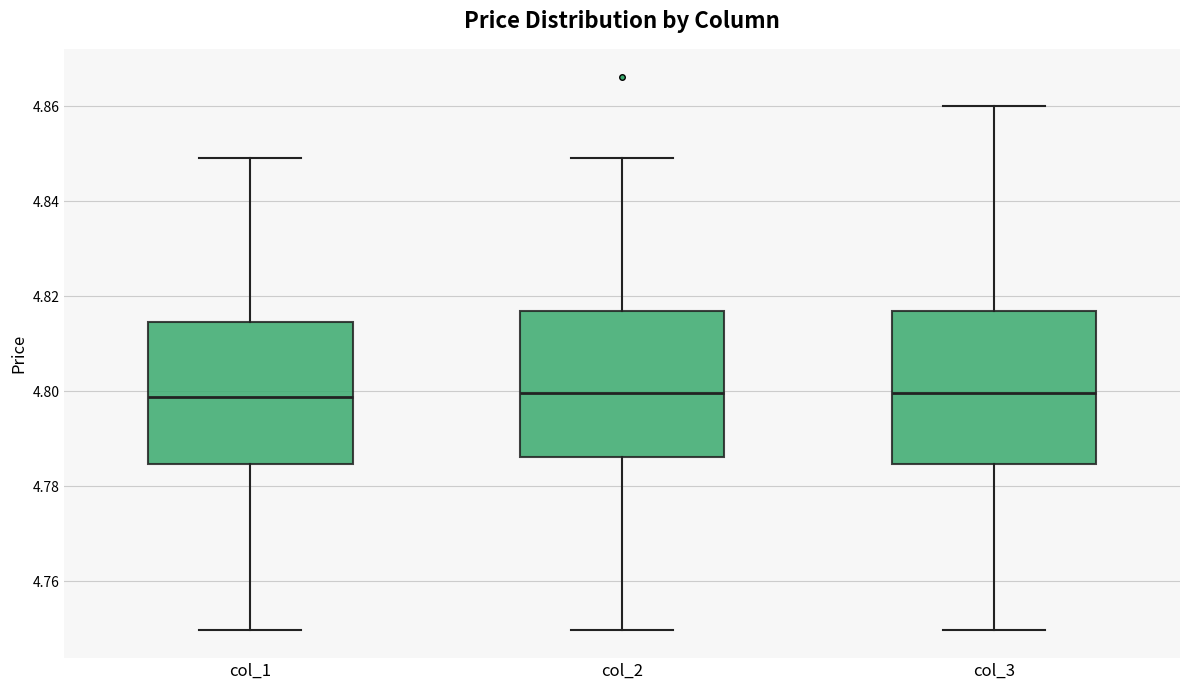

Reading left to right, read every box against the y-axis: the position of its median line, the range the box covers, and the ends of its whiskers. The values are not printed on the chart, so give them approximately, as read against the axis.

col_1: median 4.798, box 4.784 to 4.814, whiskers 4.750 to 4.850
col_2: median 4.800, box 4.786 to 4.816, whiskers 4.750 to 4.850
col_3: median 4.800, box 4.784 to 4.816, whiskers 4.750 to 4.860